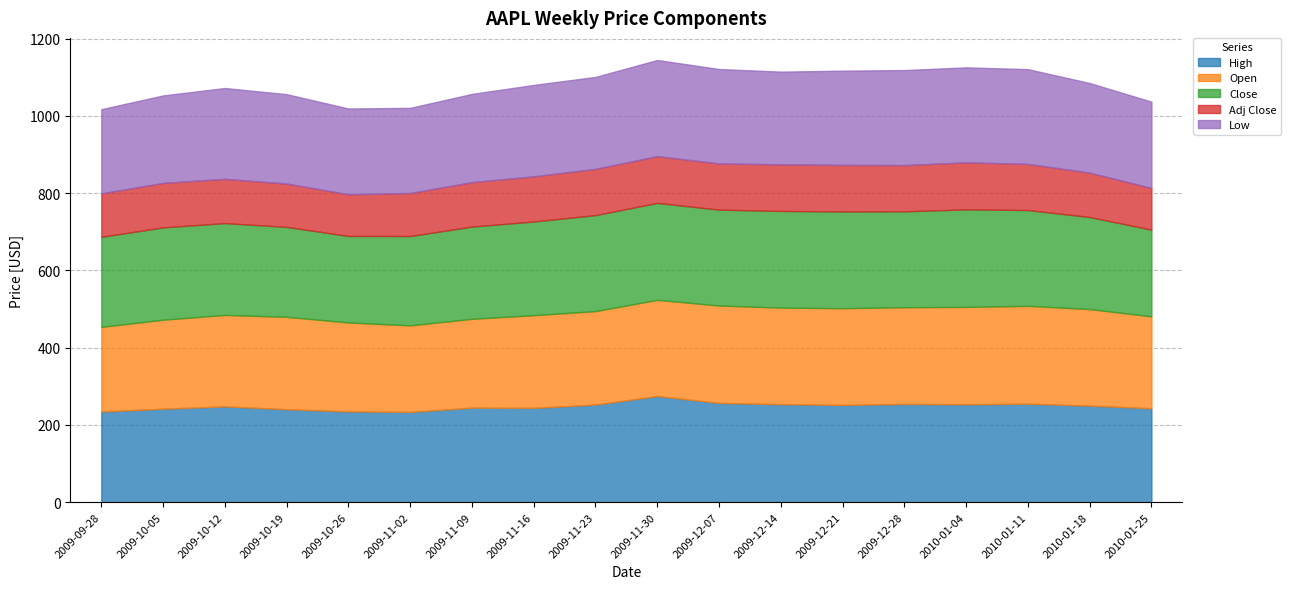

What is the label of the 8th point from the right?

2009-12-07